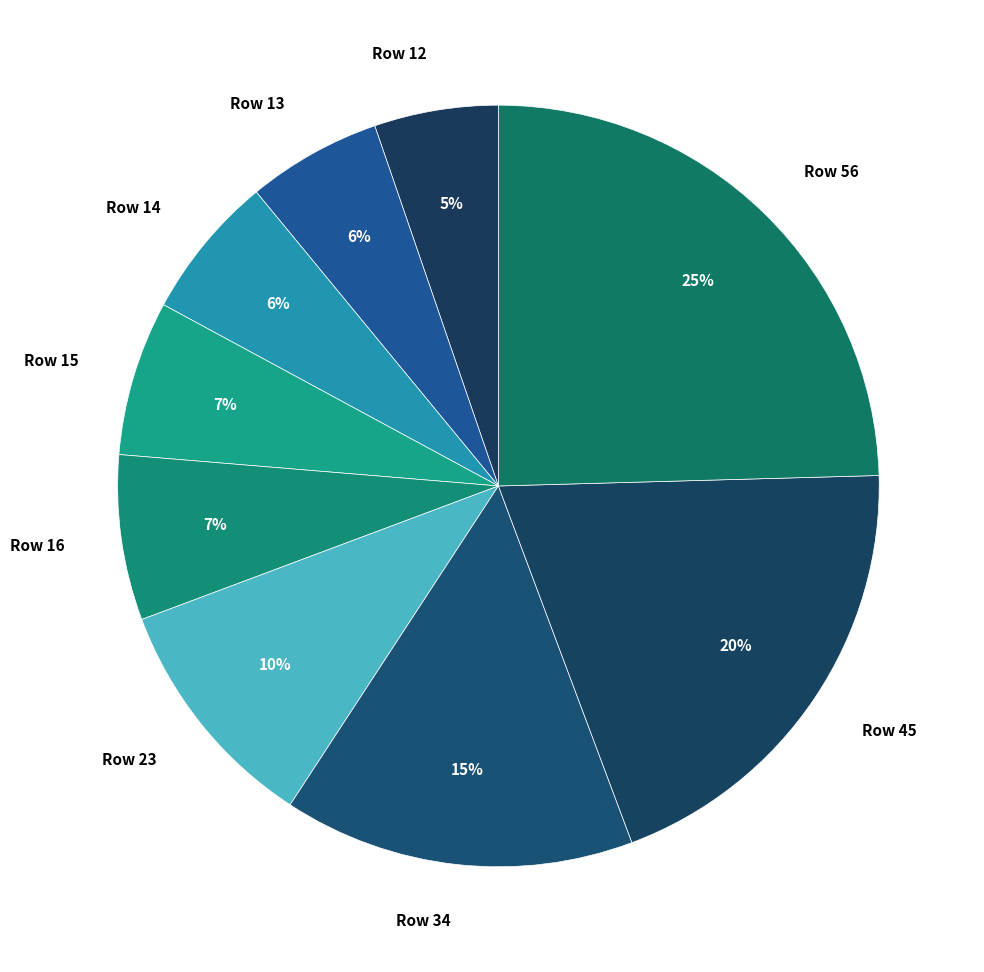

To the nearest percent, what is the average slice percentage?

11%